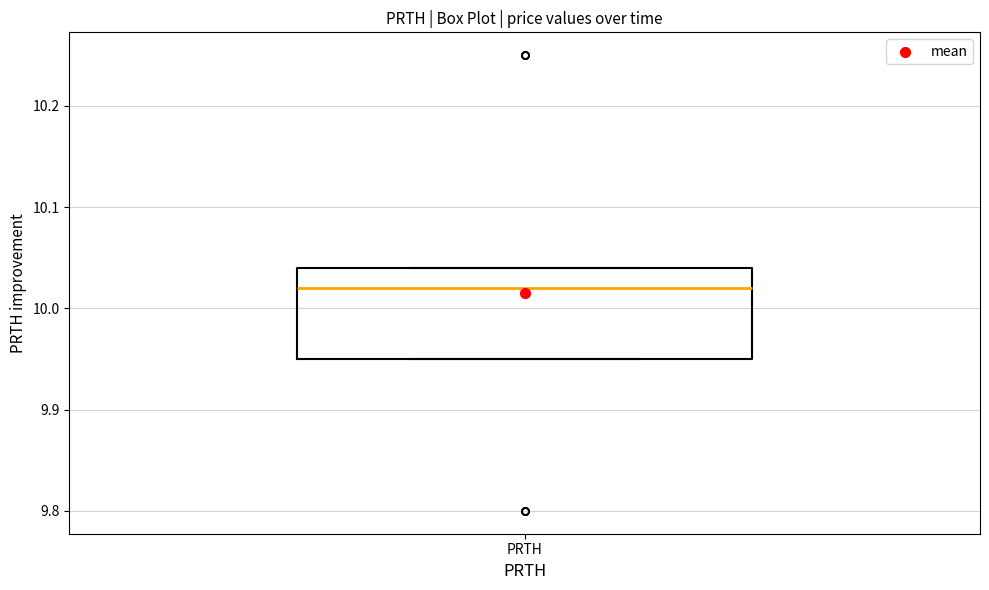

Transcribe this box plot: give where the median line is, the range the box spans, and where the two whiskers end, as read against the y-axis. The values are not printed on the chart, so give them approximately, as read against the axis.

median 10.02, box 9.95 to 10.04, whiskers 9.95 to 10.04